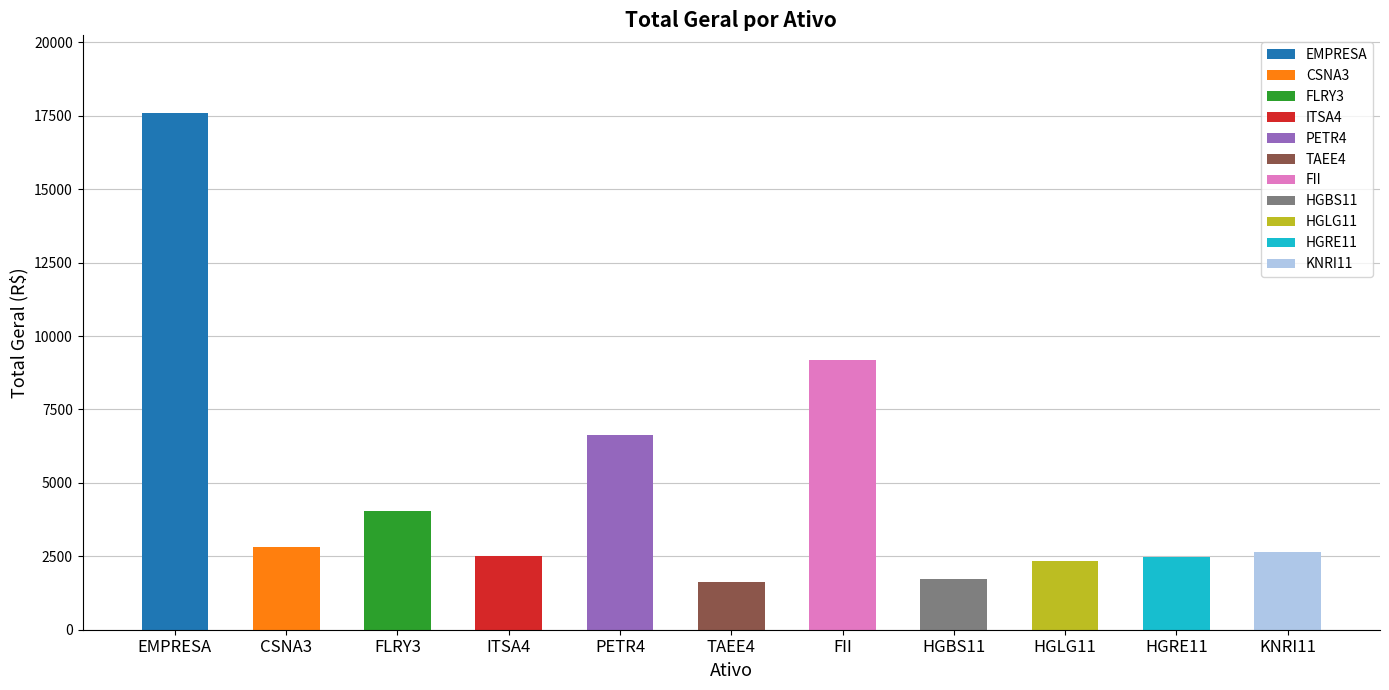

How many bars are there in total?

11